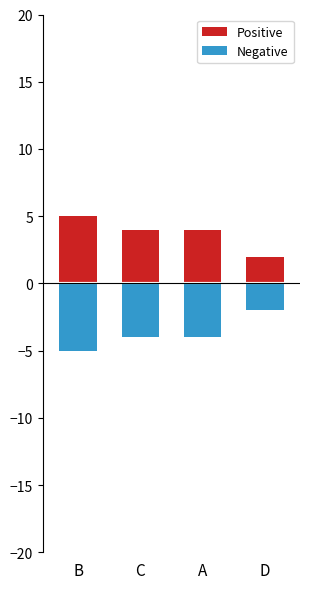

Is it true that Negative equals -2 at C?

False